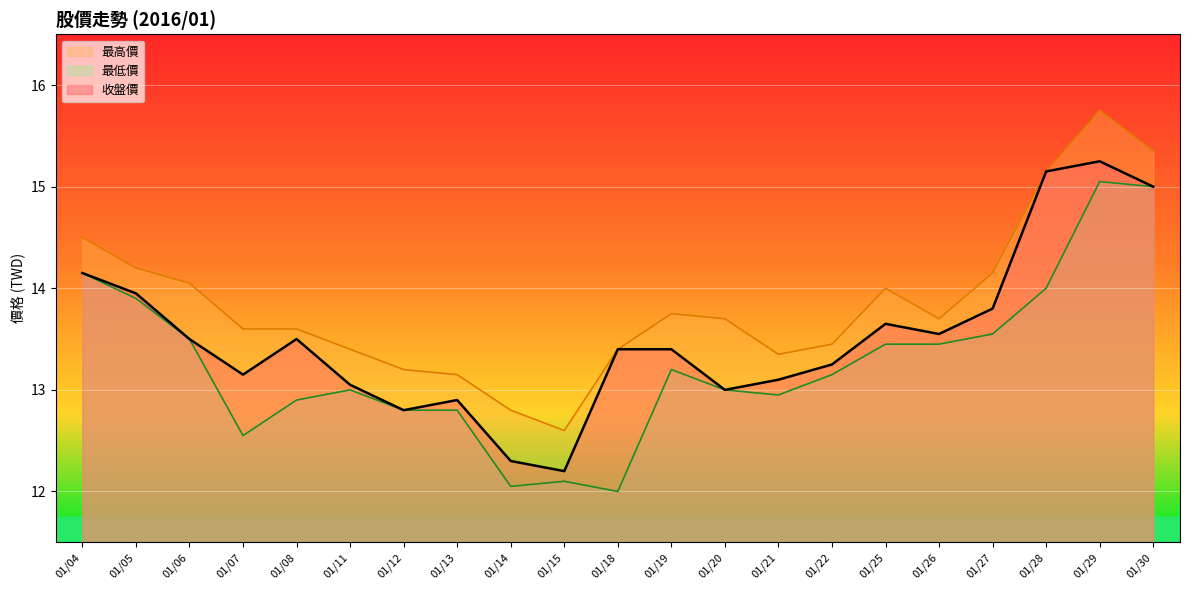

How many categories are shown in the chart?

21